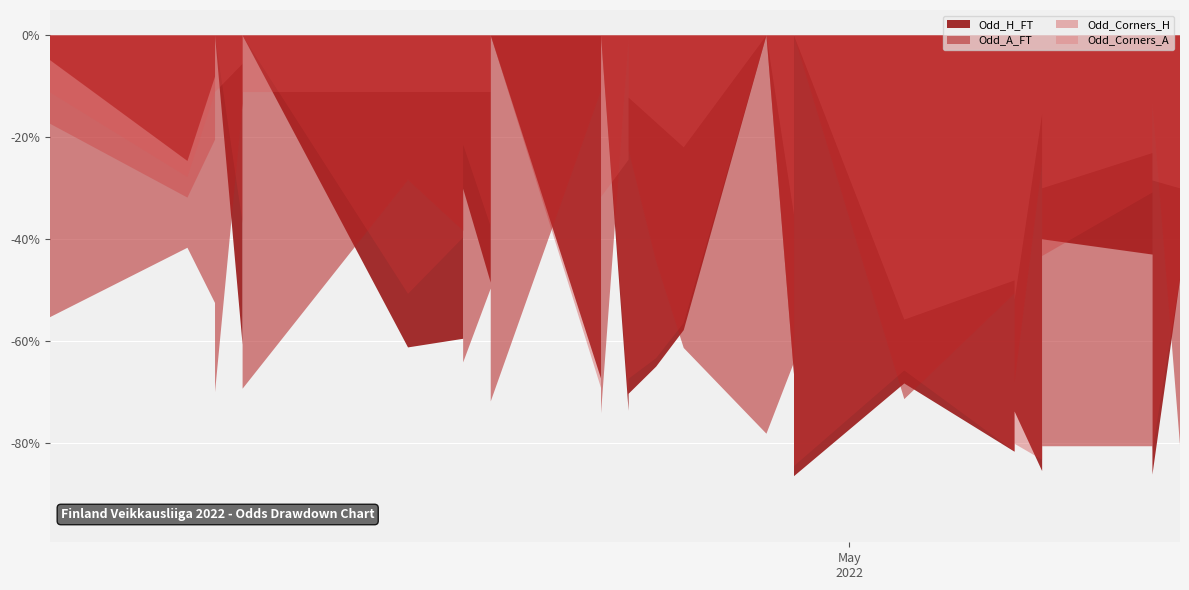

What are all the series names shown in the legend?

Odd_H_FT, Odd_A_FT, Odd_Corners_H, Odd_Corners_A